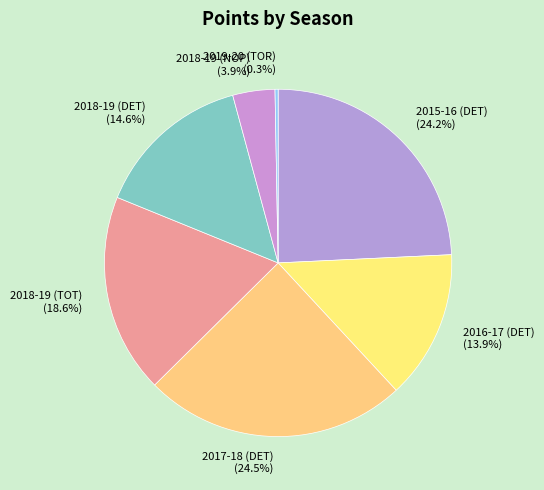

Is there a majority slice in this chart?

No